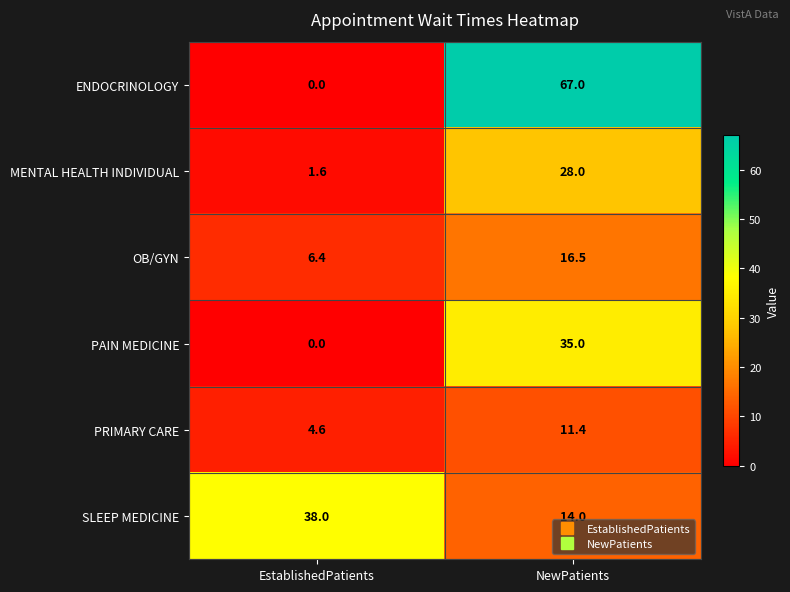

At which label does ENDOCRINOLOGY reach its minimum?

EstablishedPatients